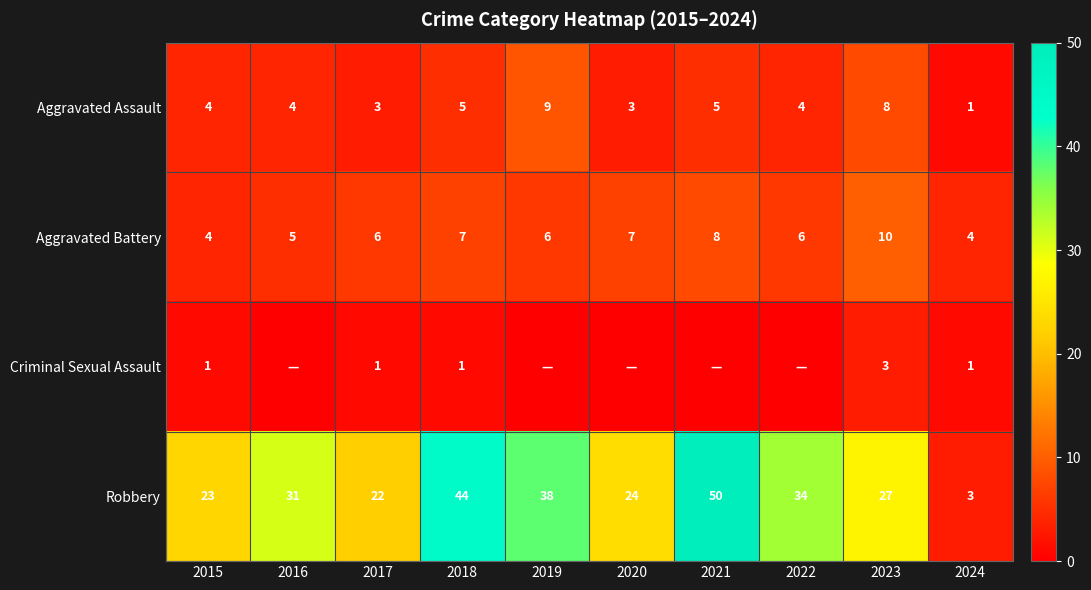

What is the maximum value shown in the chart?

50